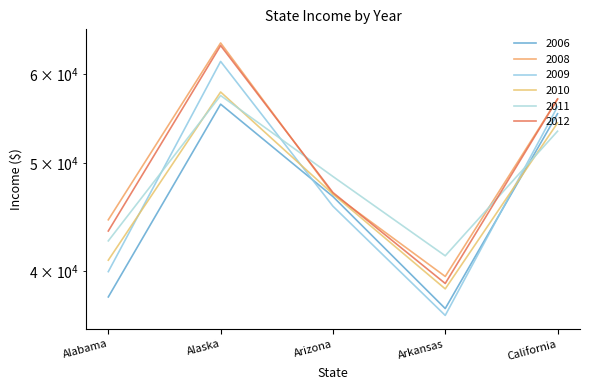

Which series has the largest total across all categories?

2008